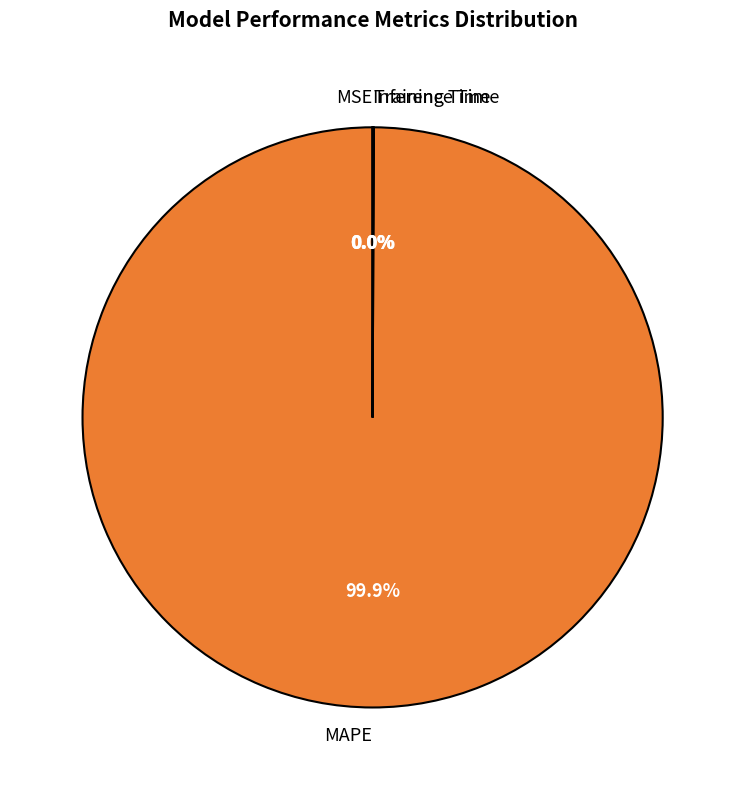

What is the largest slice in the pie chart?

MAPE